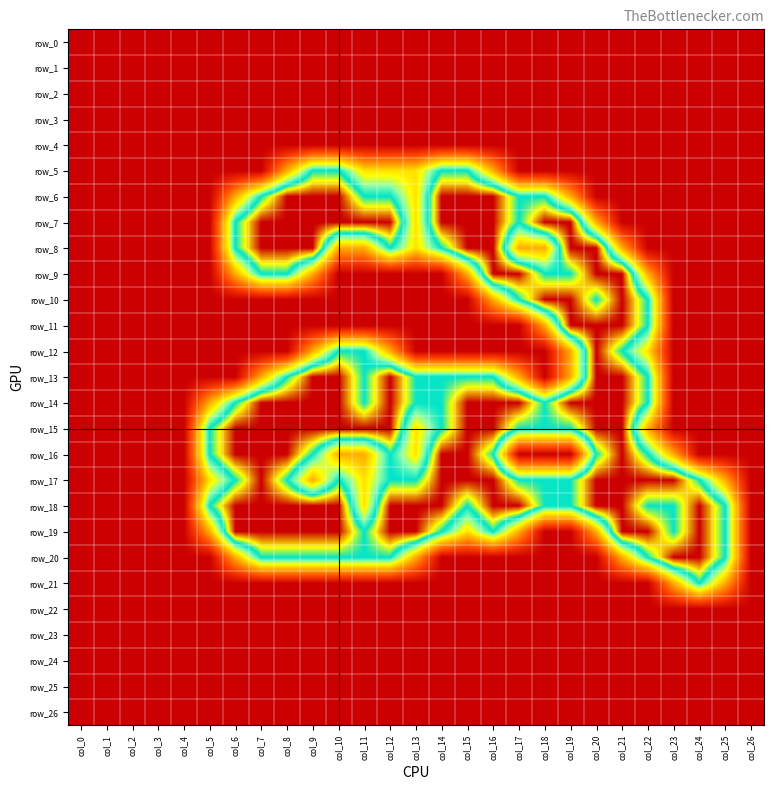

At how many categories does at least one series exceed 1?

21